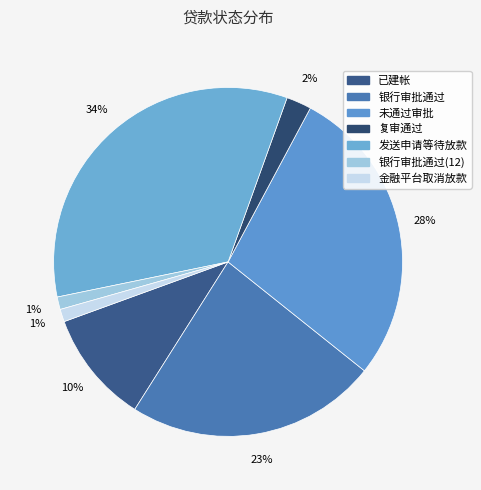

How many slices are in this pie chart?

7